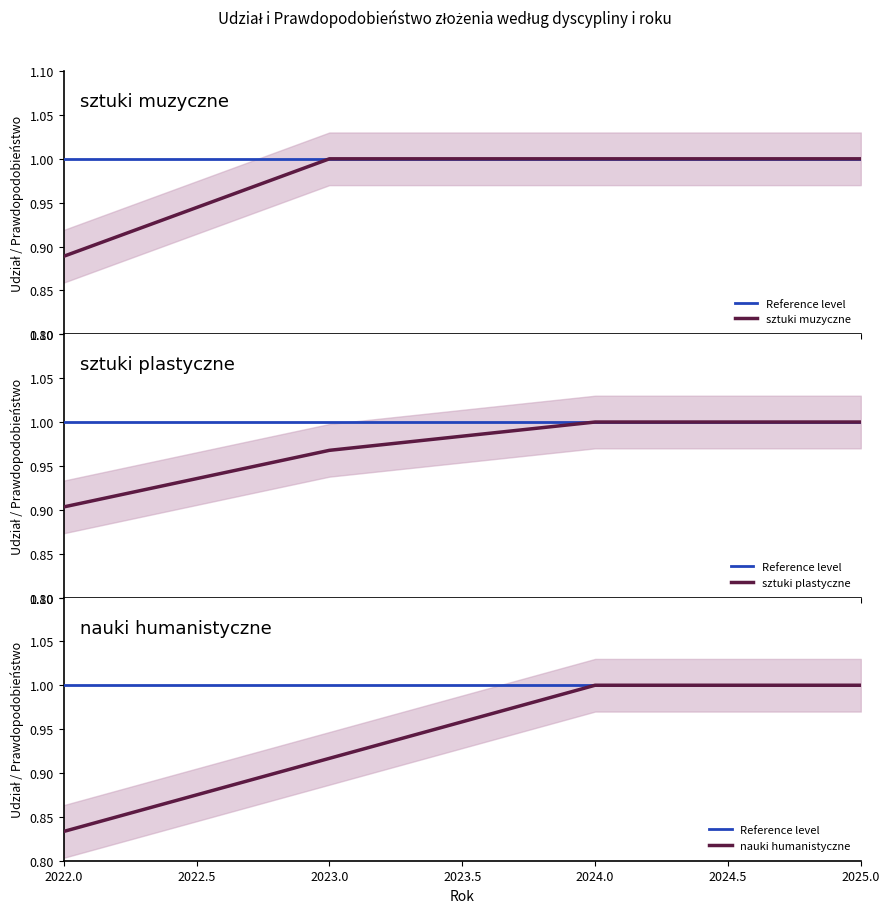

Rank the series by their maximum value, from lowest to highest.

Reference level, sztuki muzyczne, sztuki plastyczne, nauki humanistyczne